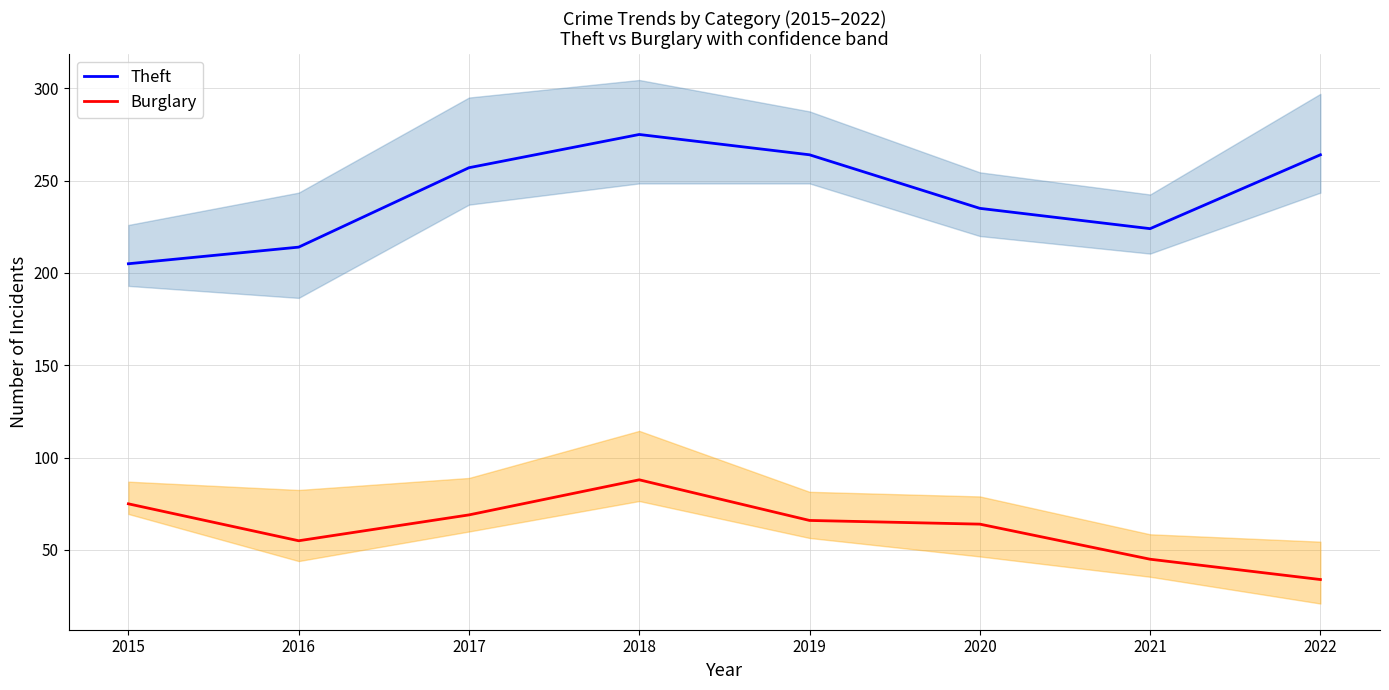

In Theft, how many points are higher than both neighbors (excluding endpoints)?

1